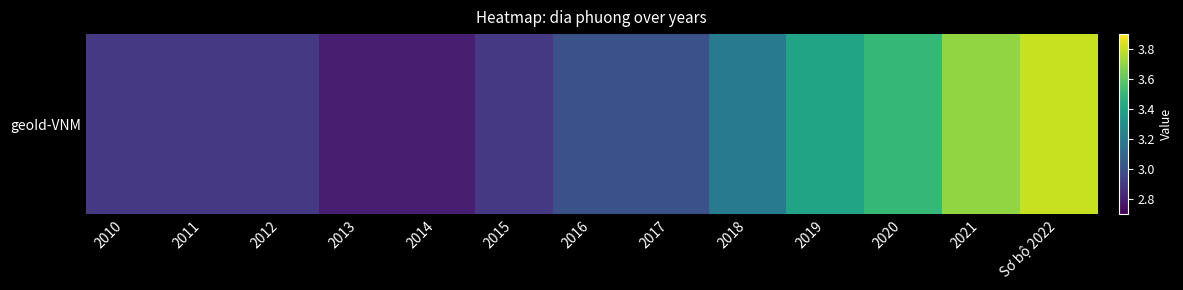

Which has a higher value, Sơ bộ 2022 or 2011?

Sơ bộ 2022